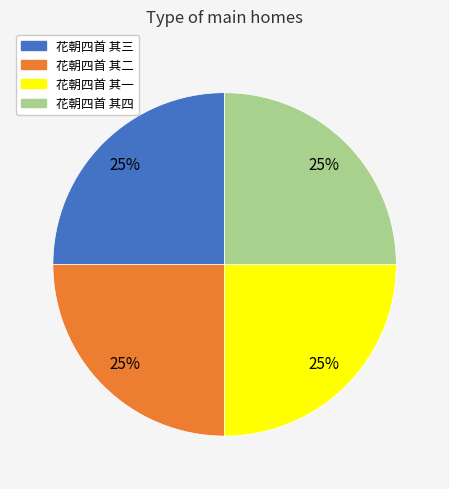

Does any single category account for the majority?

No